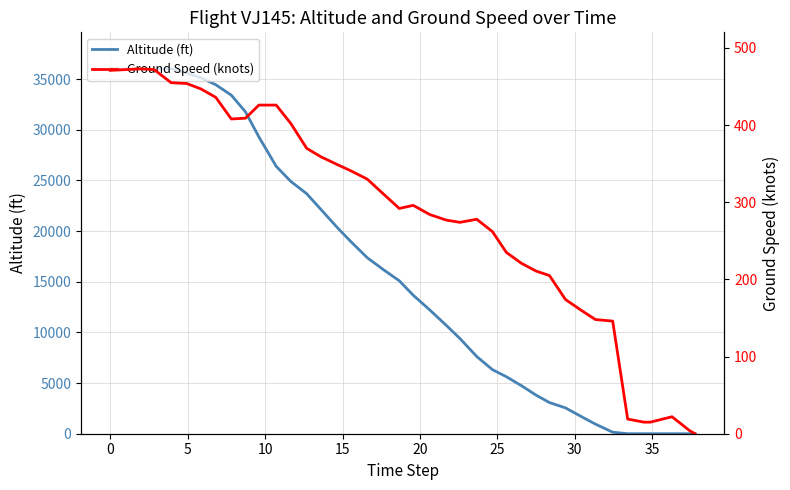

How many values in the Altitude (ft) series are below 15100?

20